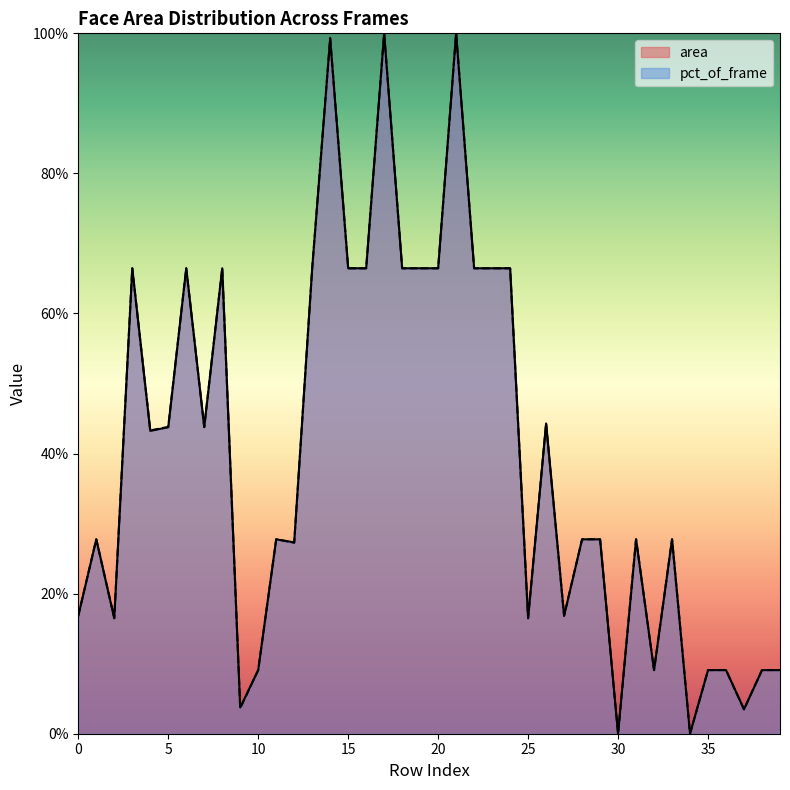

Where is the first local minimum for area?

2